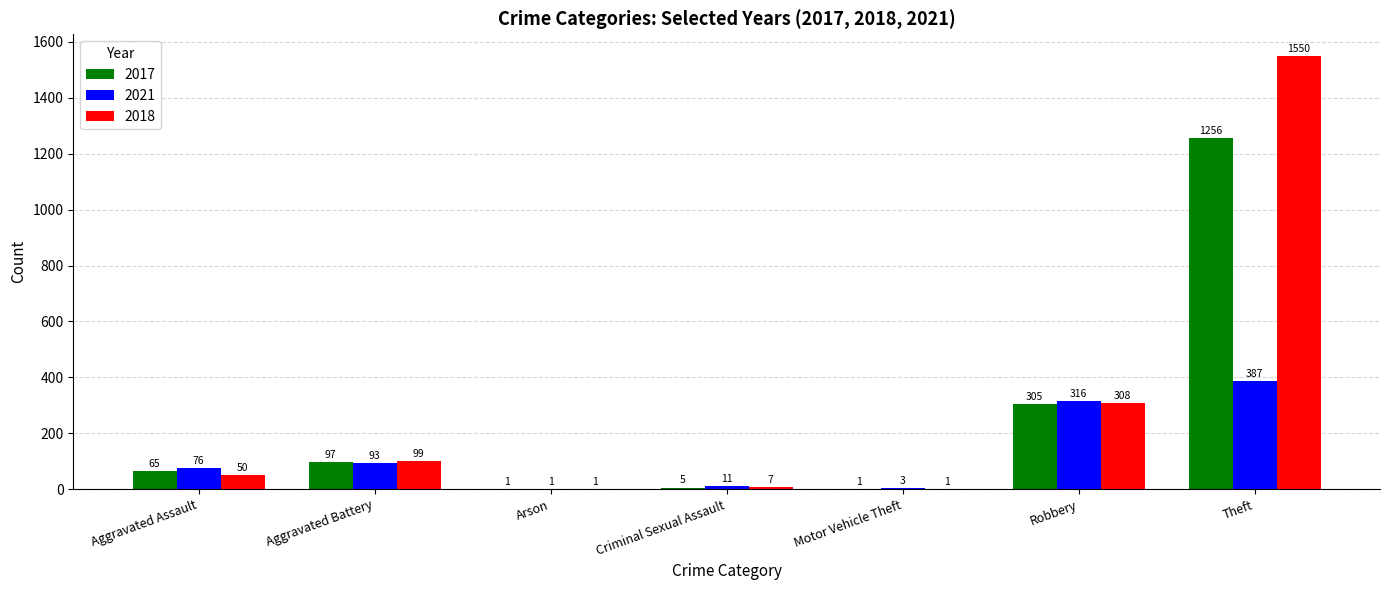

Which label corresponds to the largest value in the chart?

Theft